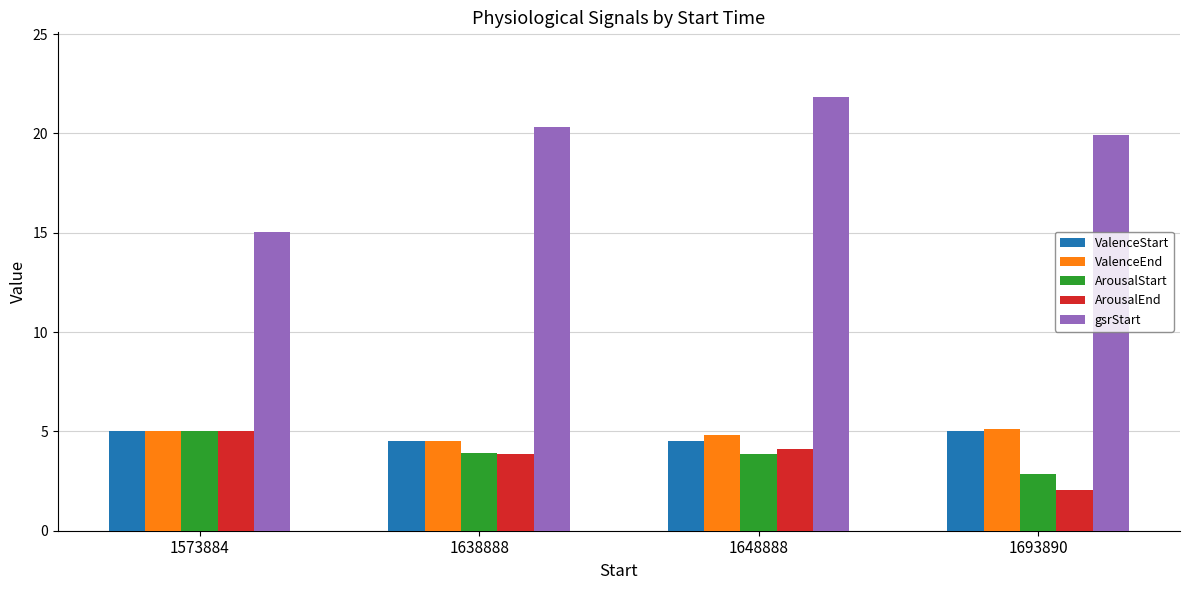

Between 1573884 and 1693890, which series saw the biggest shift?

gsrStart